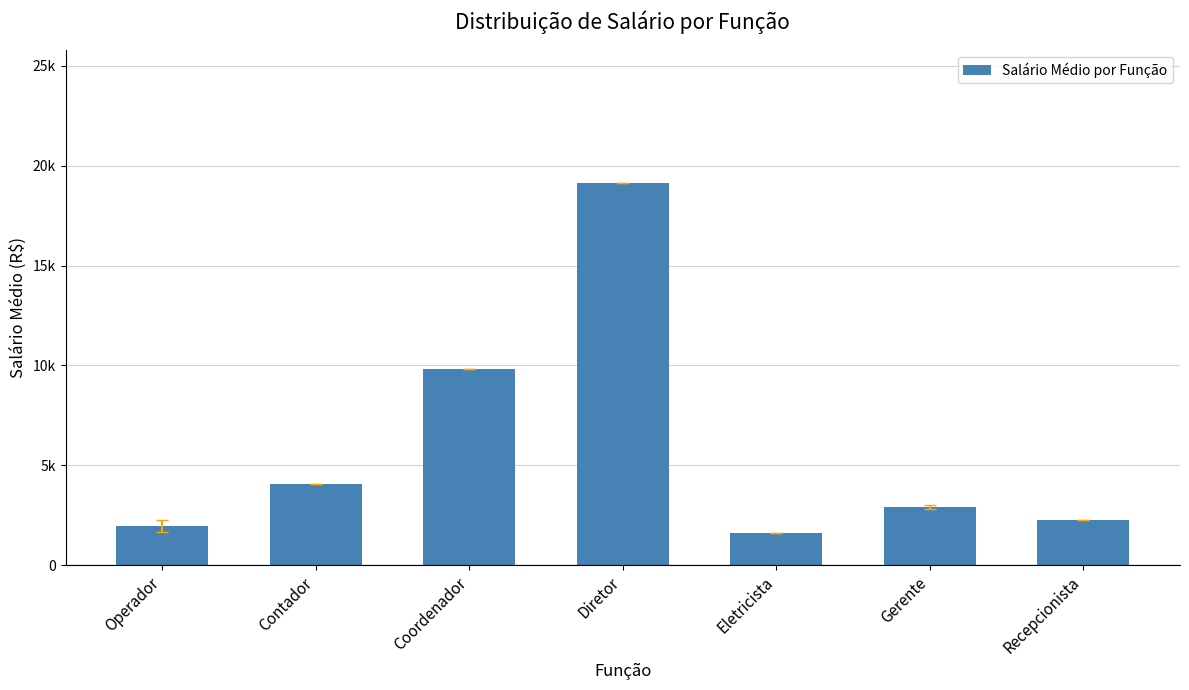

What is the sum of all values?

41736.9